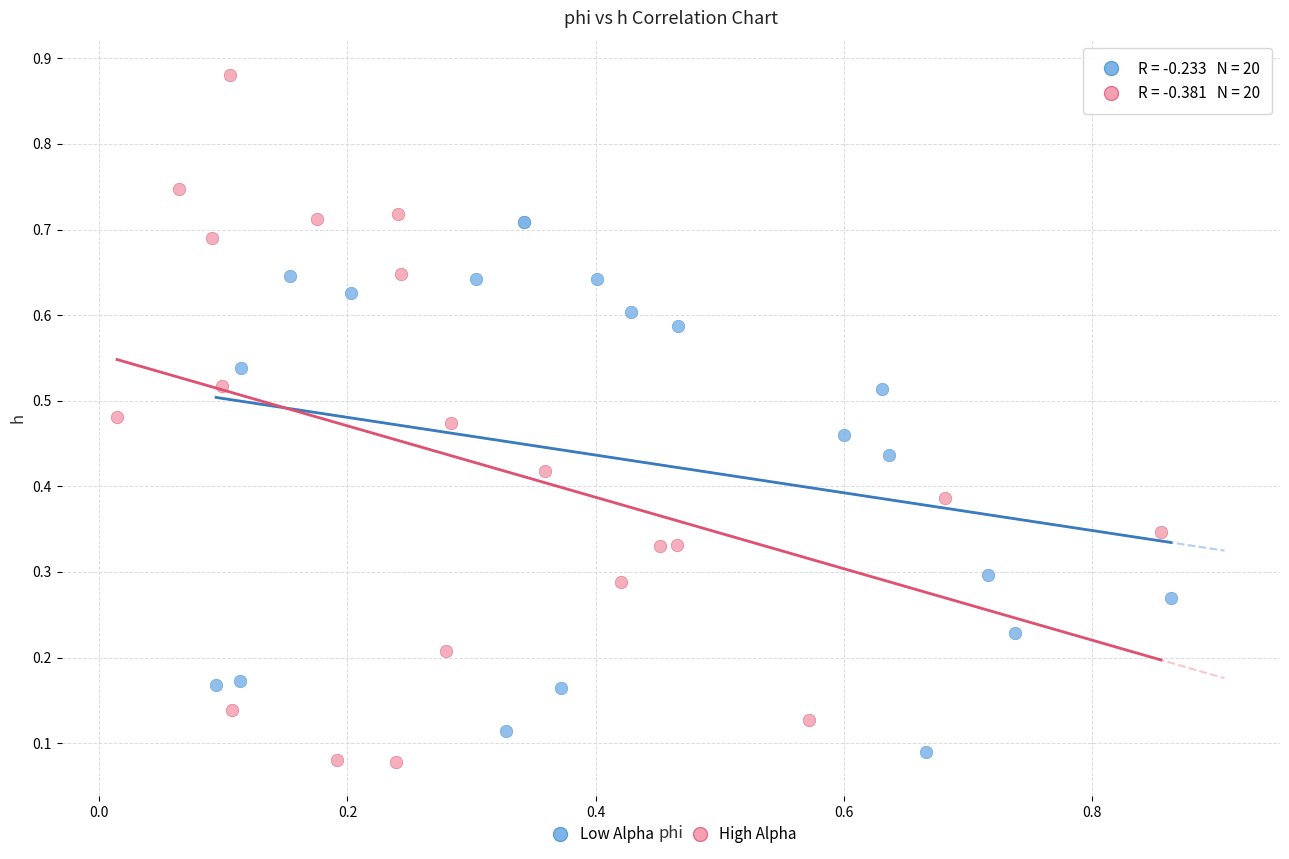

Which series has the widest spread of Y values?

High Alpha